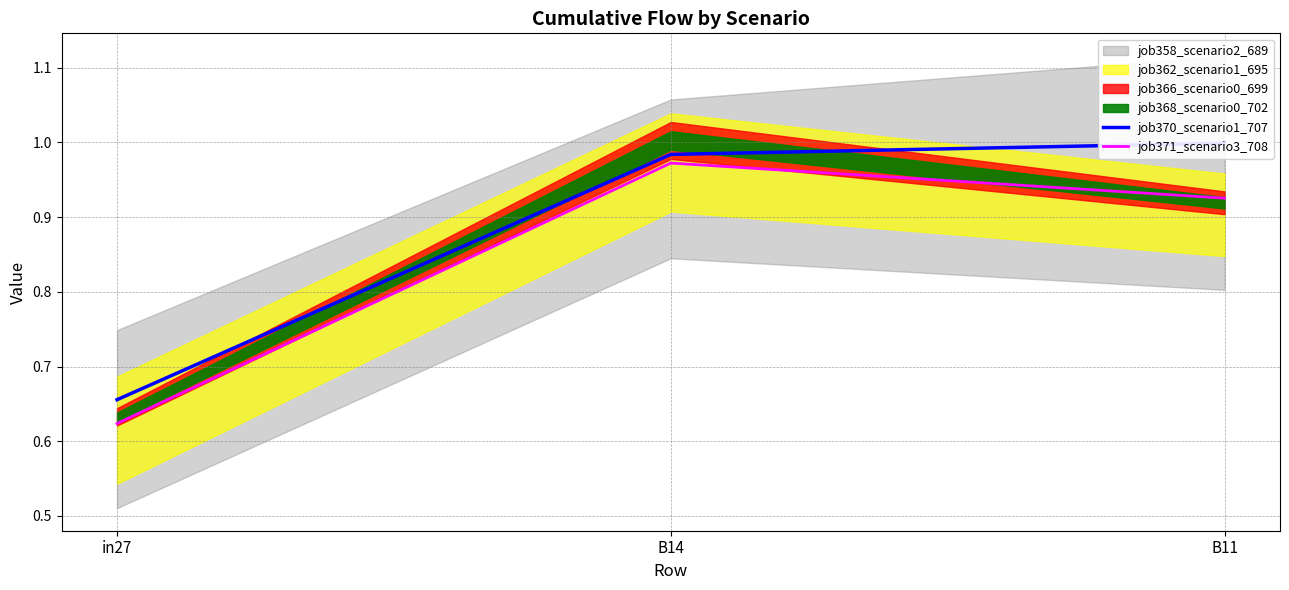

At which label does job371_scenario3_708 reach its minimum?

in27